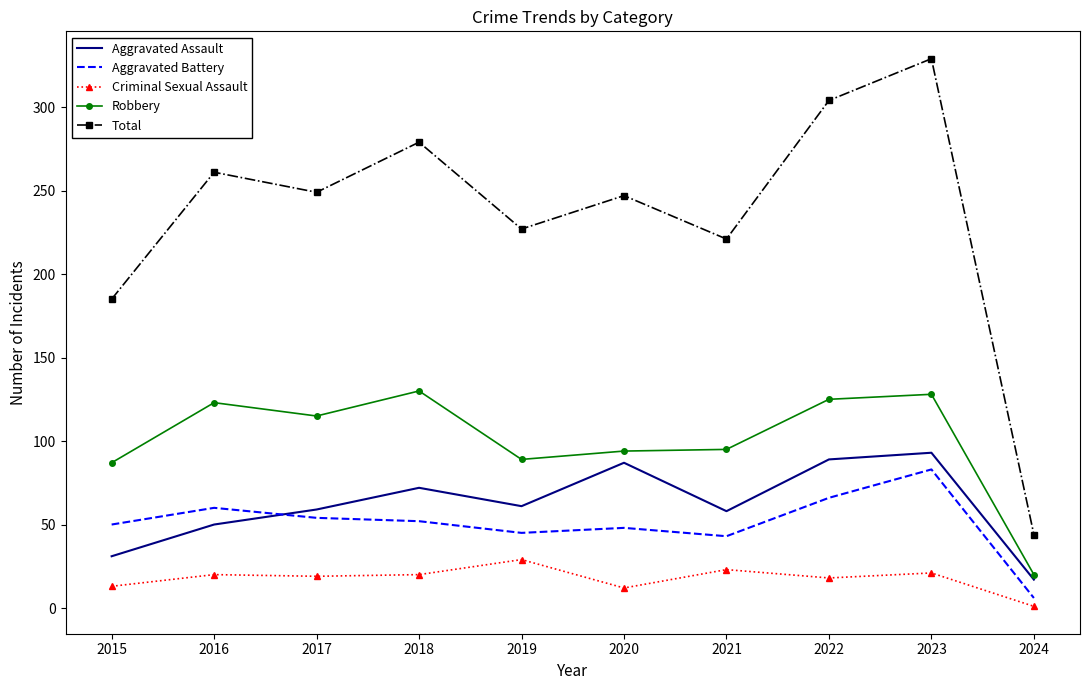

Rank the series at 2023 from lowest to highest value.

Criminal Sexual Assault, Aggravated Battery, Aggravated Assault, Robbery, Total